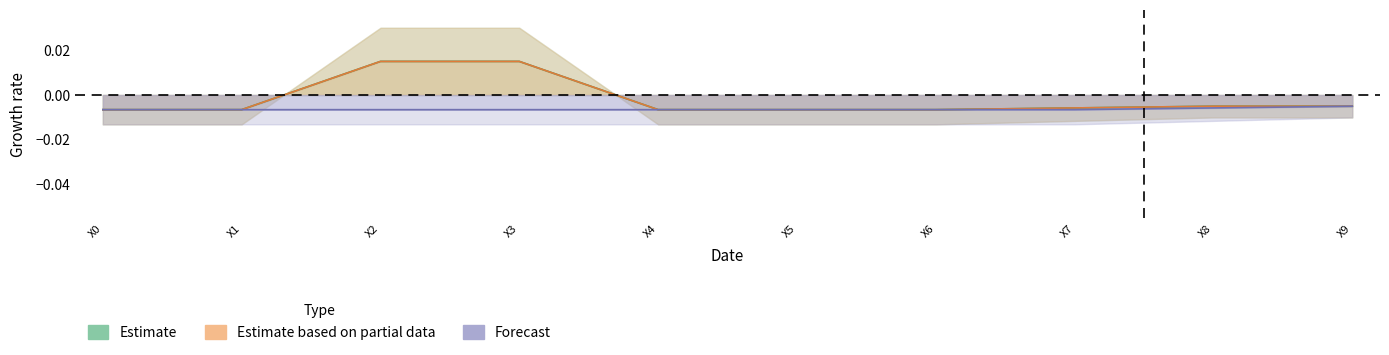

Which series has the widest spread of values?

C2